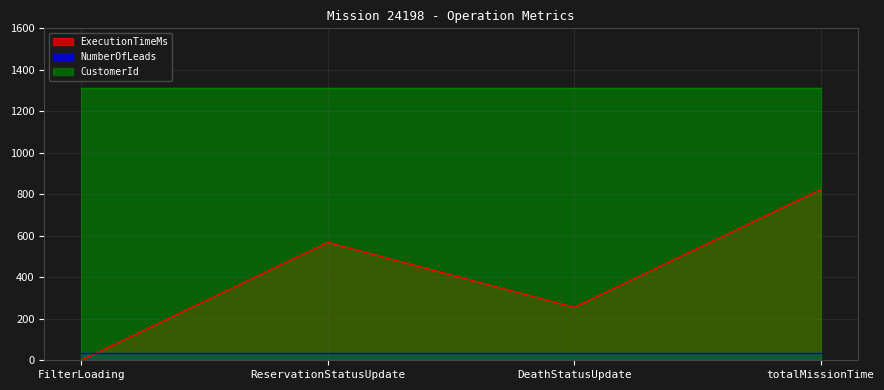

True or false: NumberOfLeads has a value of 33 at totalMissionTime.

True